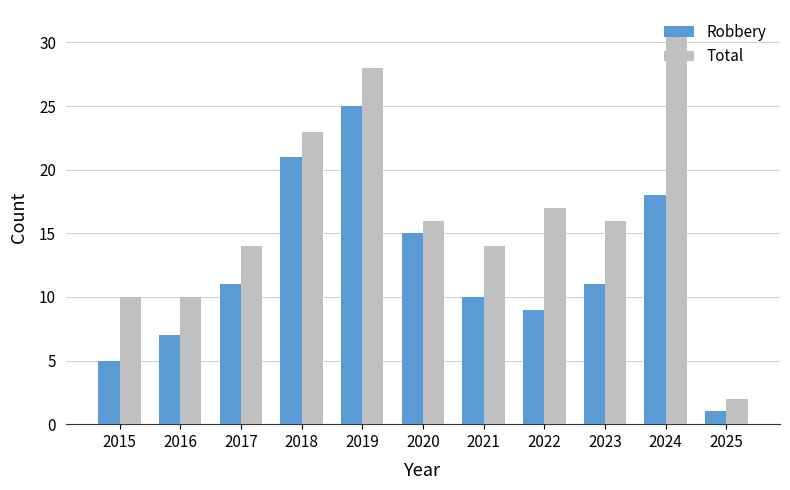

What is the value of the Total bar at the 8th from the left?

17